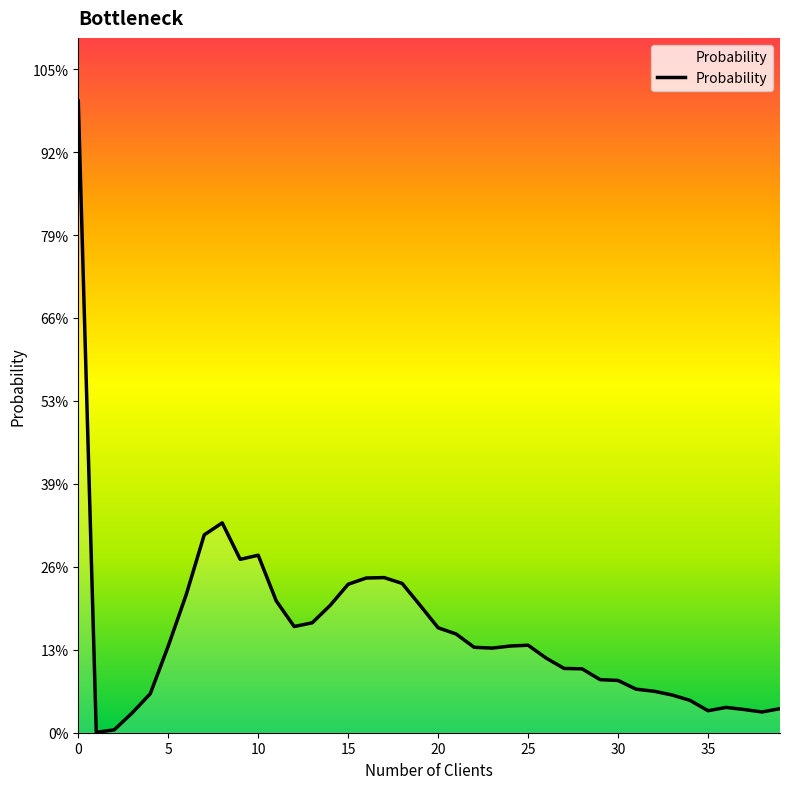

Does the chart have visible grid lines?

No